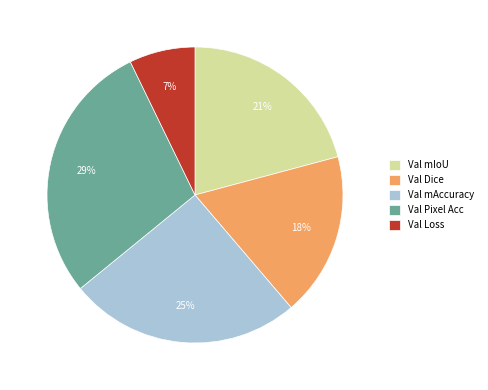

Which has a higher value, Val mAccuracy or Val Loss?

Val mAccuracy